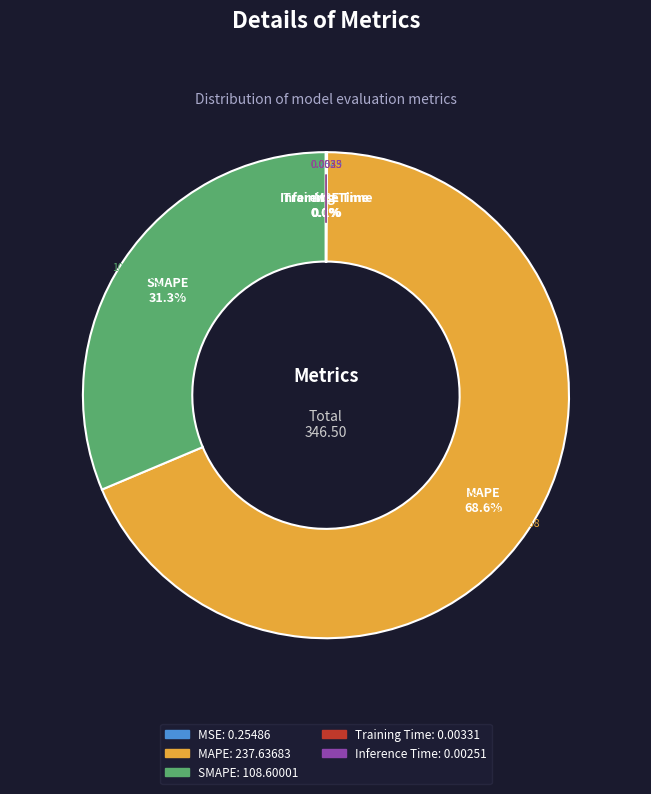

Does any single category account for the majority?

Yes